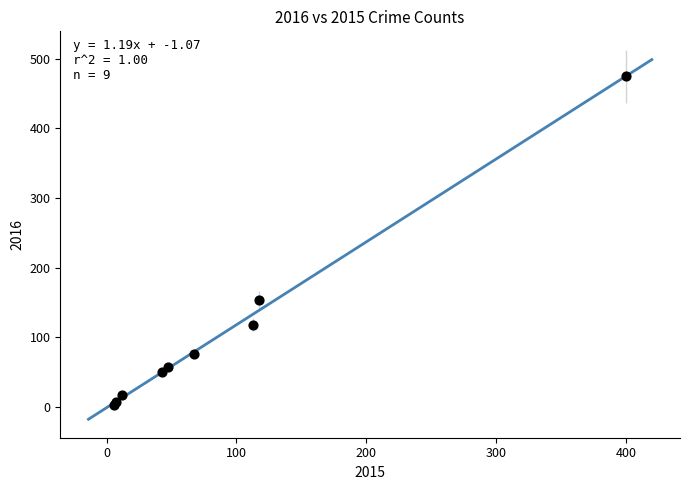

What Y value in the scatter plot is closest to 239?

154